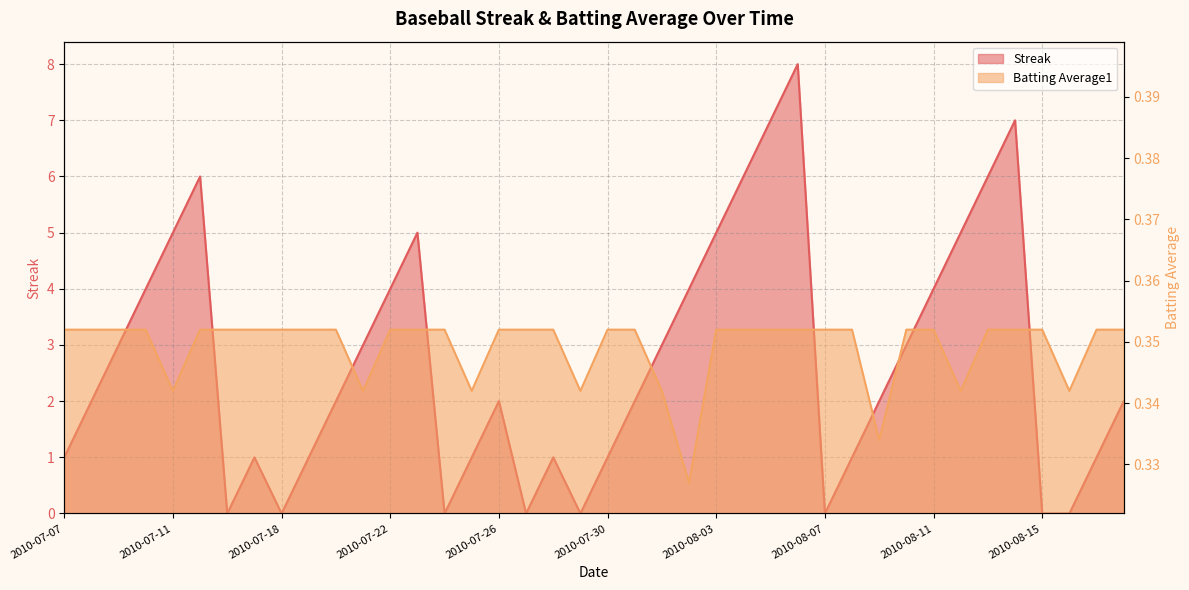

Rank the categories by Batting Average1 value from highest to lowest.

2010-07-07, 2010-07-08, 2010-07-09, 2010-07-10, 2010-07-15, 2010-07-16, 2010-07-17, 2010-07-18, 2010-07-19, 2010-07-20, 2010-07-22, 2010-07-23, 2010-07-24, 2010-07-26, 2010-07-27, 2010-07-28, 2010-07-30, 2010-07-31, 2010-08-03, 2010-08-04, 2010-08-05, 2010-08-06, 2010-08-07, 2010-08-08, 2010-08-10, 2010-08-11, 2010-08-13, 2010-08-14, 2010-08-15, 2010-08-17, 2010-08-18, 2010-07-11, 2010-07-21, 2010-07-25, 2010-07-29, 2010-08-01, 2010-08-12, 2010-08-16, 2010-08-09, 2010-08-02